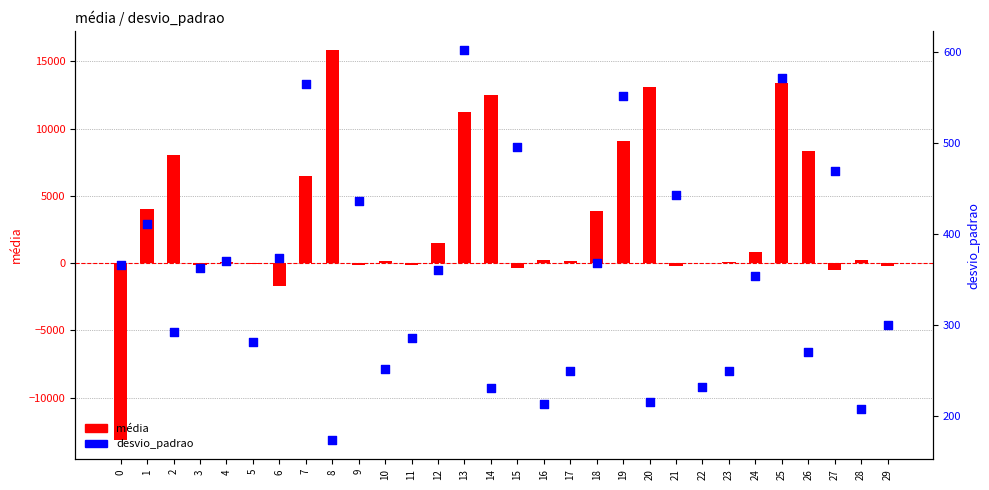

Is the value of desvio_padrao at 16 greater than the value of média at 8?

No